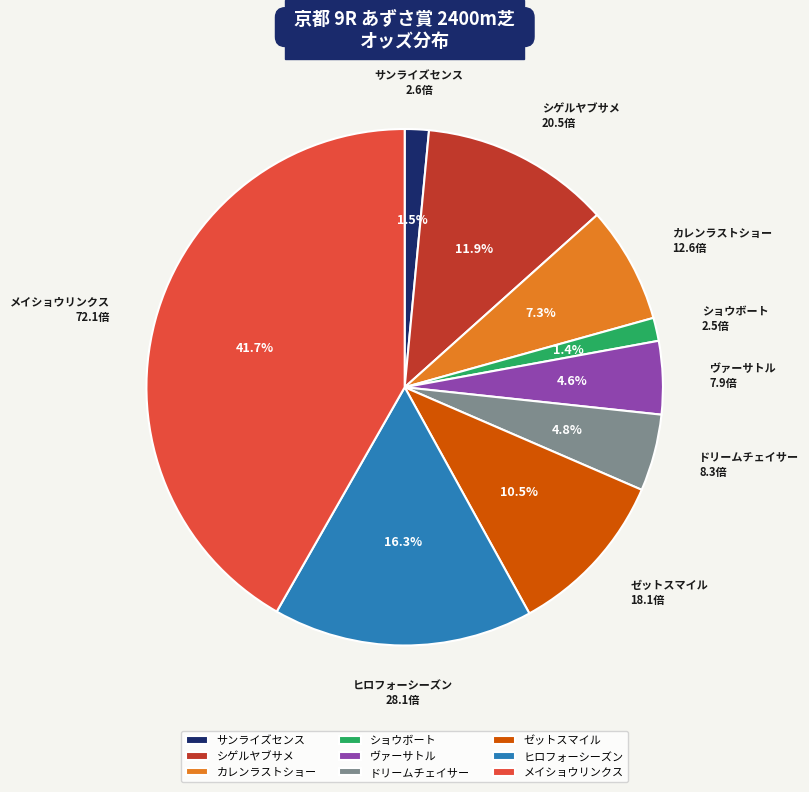

Approximately how many times larger is the value at ドリームチェイサー compared to シゲルヤブサメ?

0.4